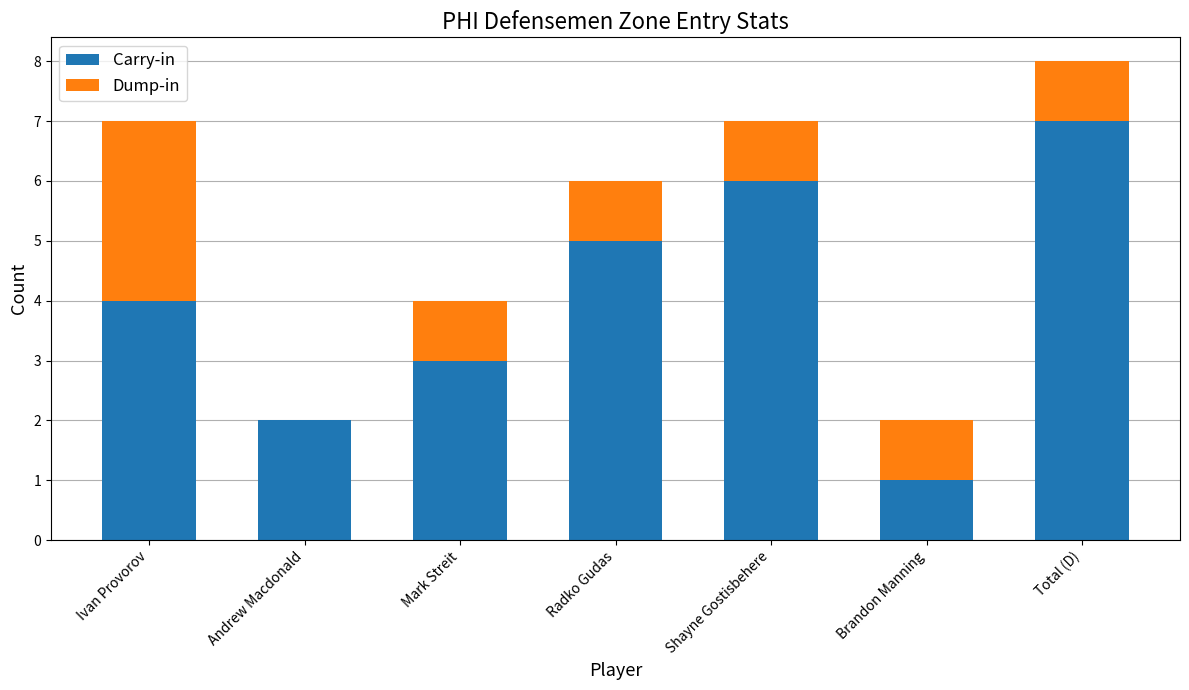

Reading right to left, list the values for the Carry-in series.

Total (D)=7	Brandon Manning=1	Shayne Gostisbehere=6	Radko Gudas=5	Mark Streit=3	Andrew Macdonald=2	Ivan Provorov=4